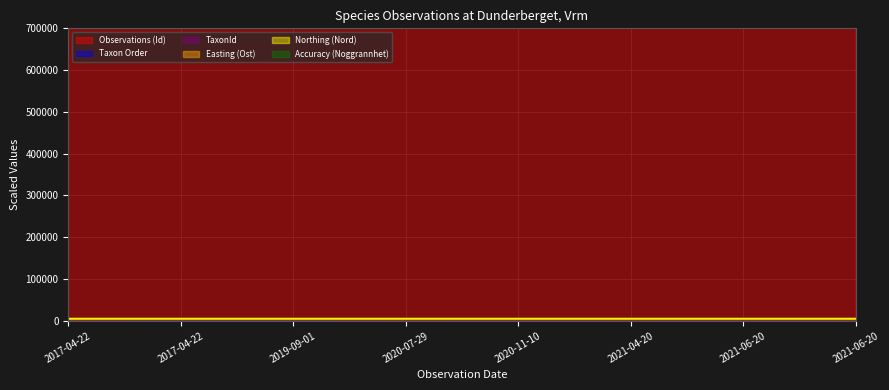

True or false: Easting (Ost) and TaxonId intersect in this chart.

False